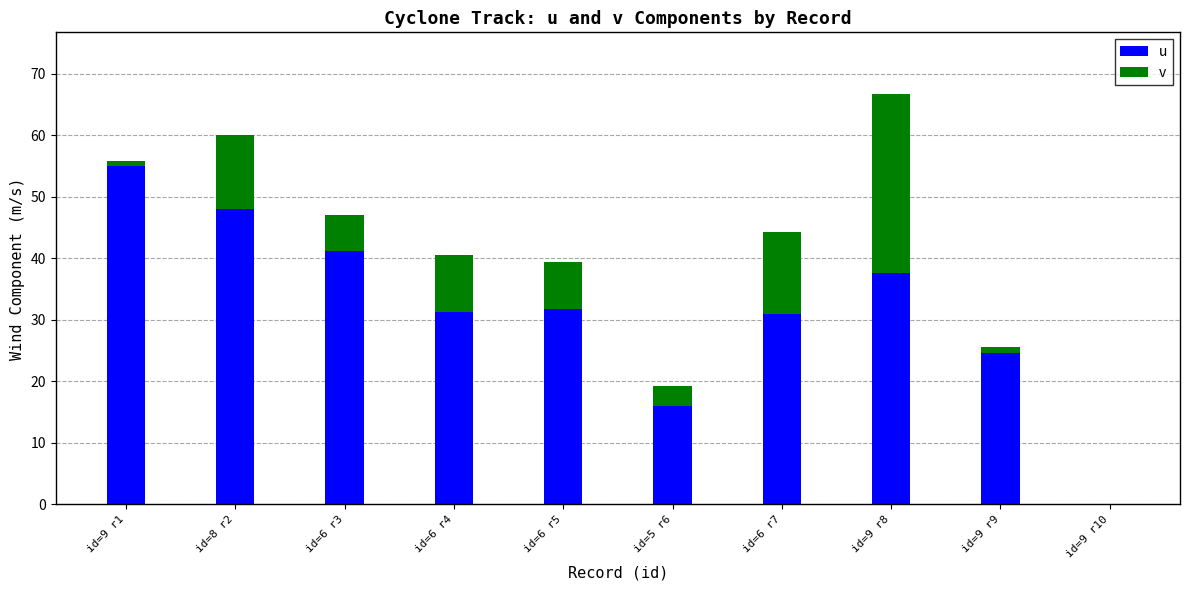

At which category is the sum across all series the highest?

id=9 r8